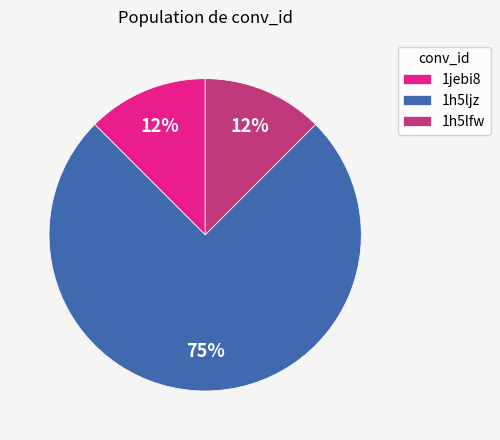

Which has a higher value, 1jebi8 or 1h5ljz?

1h5ljz